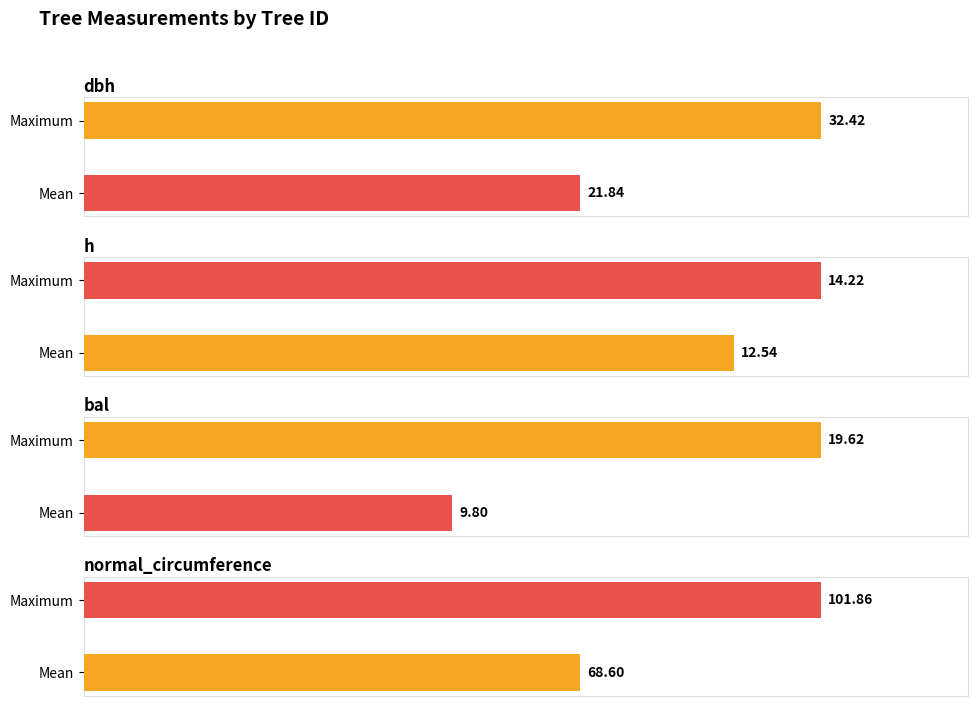

What is the average value of the normal_circumference series?

68.6